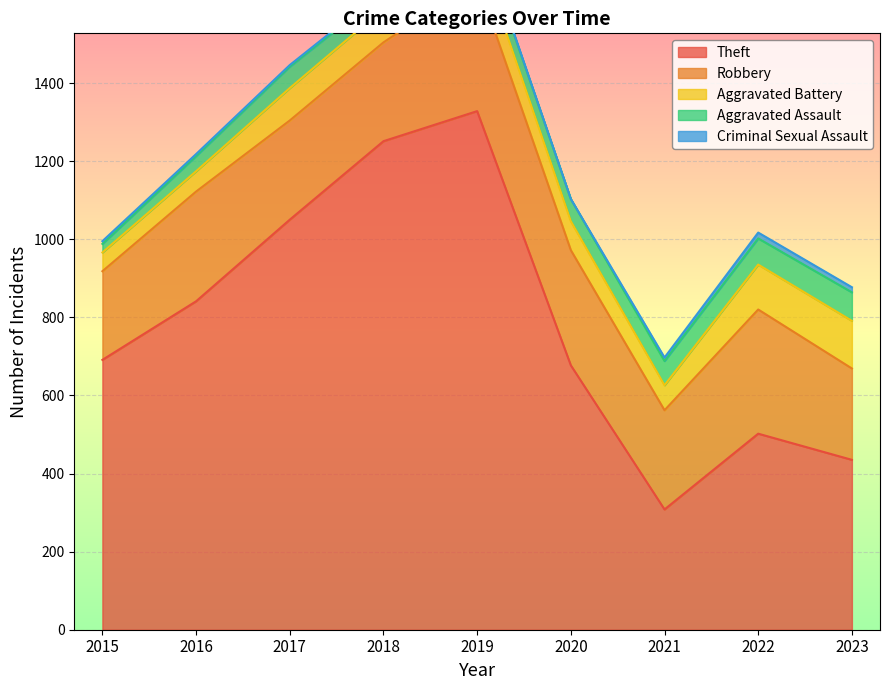

What is the total value across all series at 2023?

877